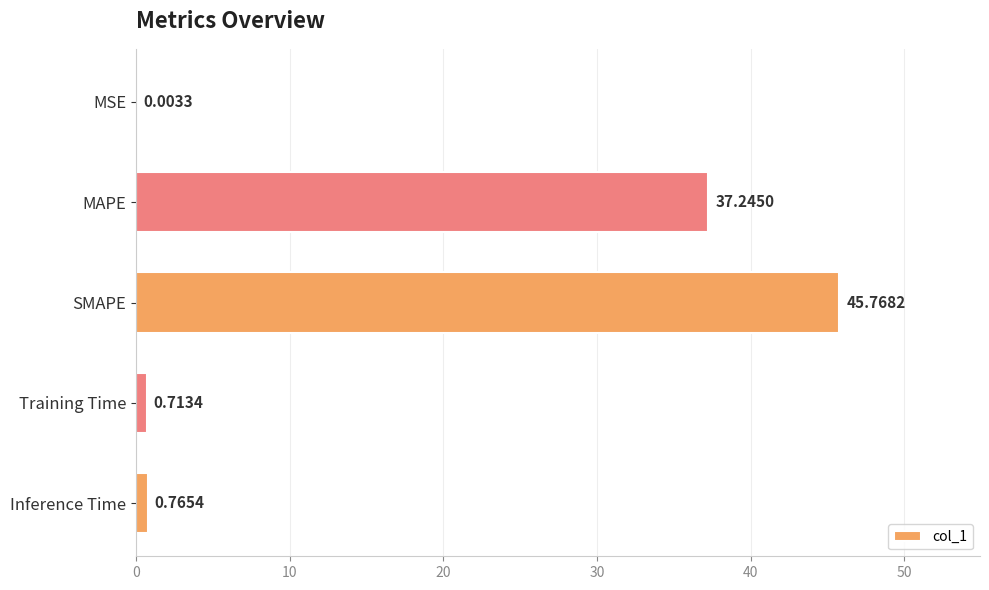

What is the change in value from MSE to SMAPE?

+45.8